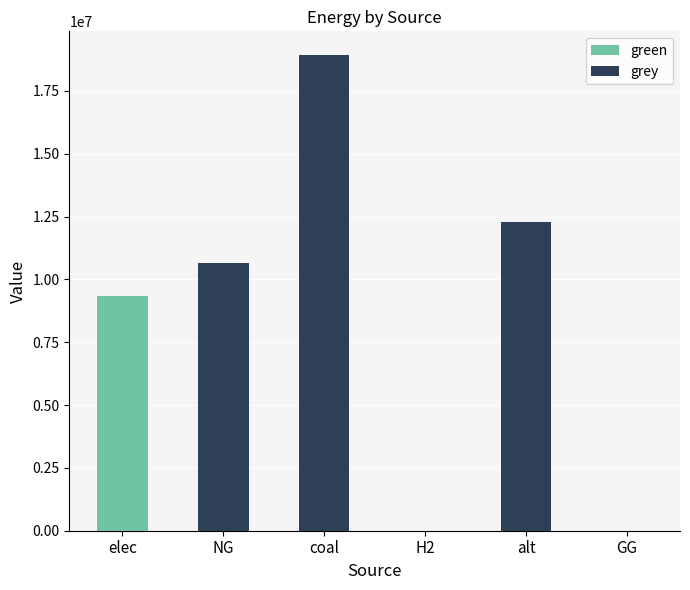

True or false: green has a value of 0.0 at NG.

True